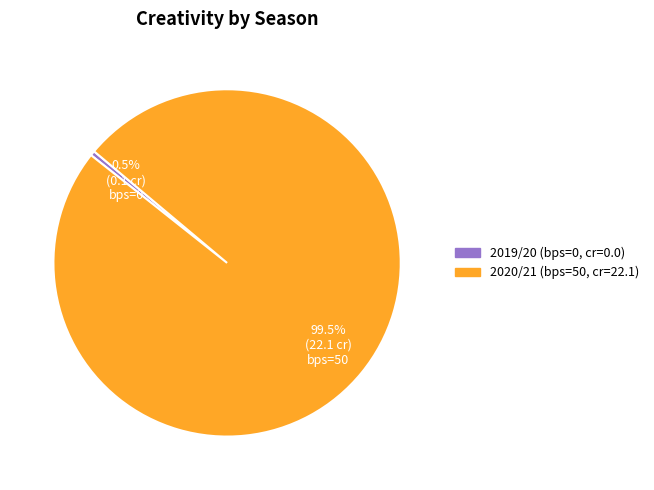

How many segments does this pie chart have?

2